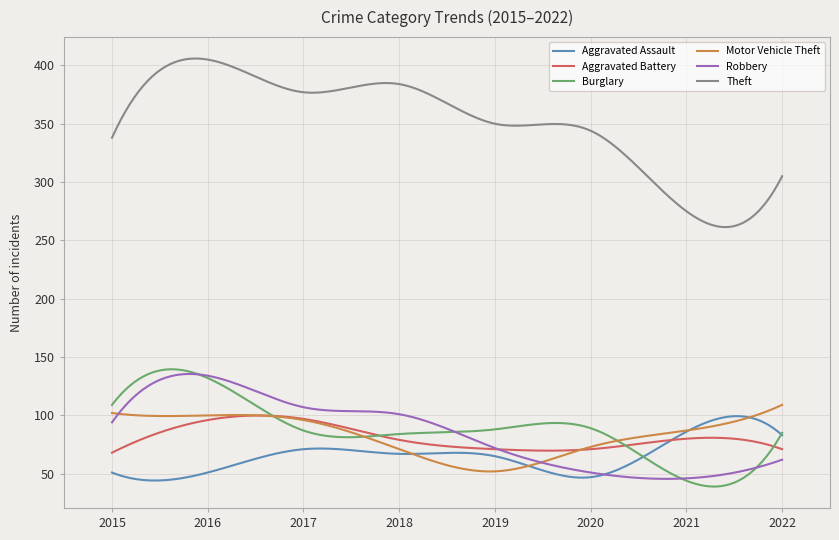

What is the maximum value for Aggravated Battery?

99.9